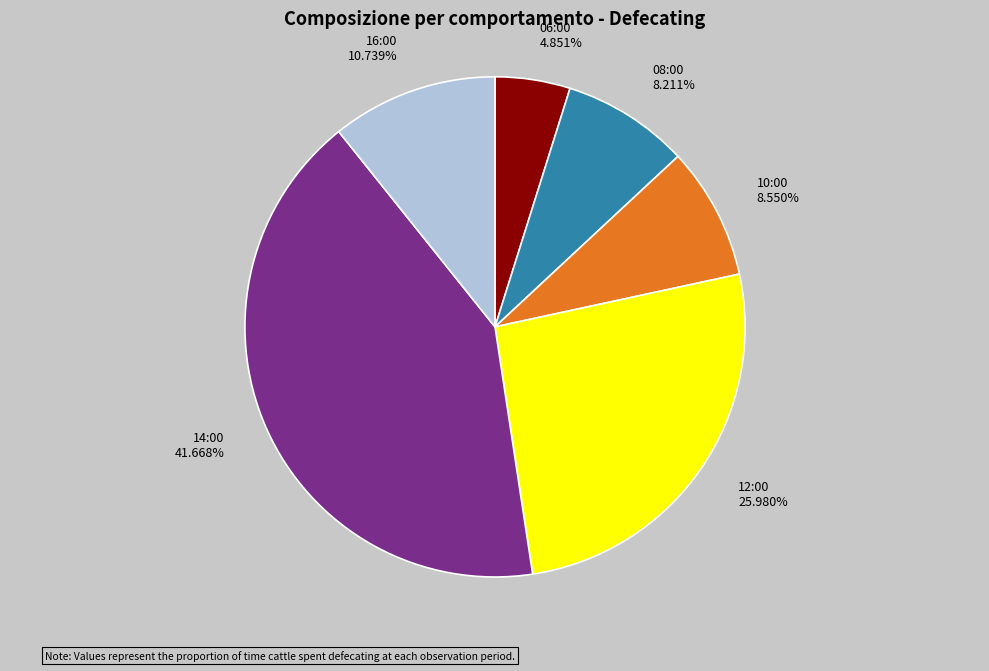

What is the smallest slice in the pie chart?

06:00